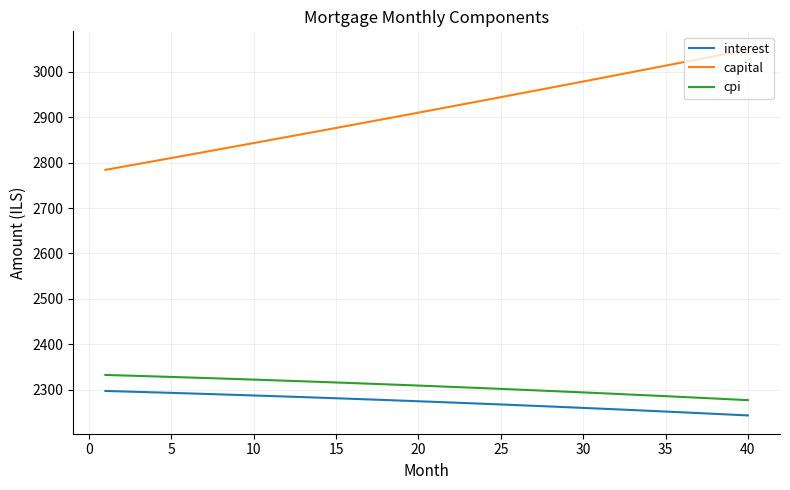

What are all the series names shown in the legend?

interest, capital, cpi